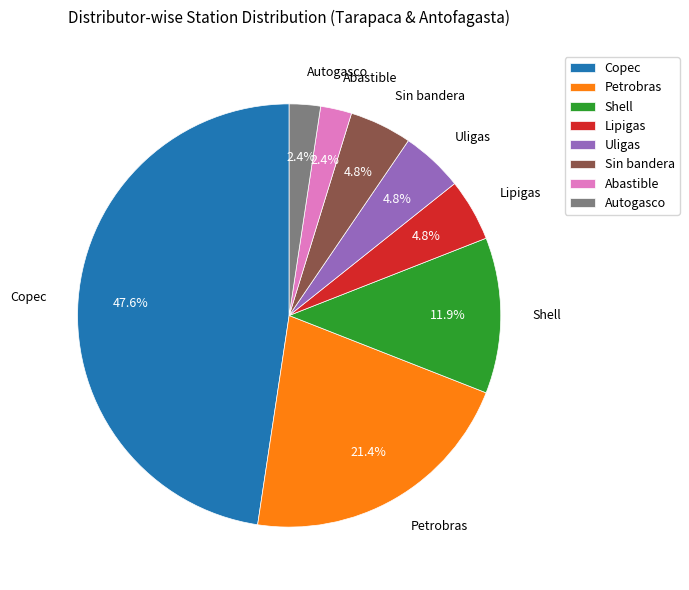

Approximately how many times larger is the value at Abastible compared to Autogasco?

1.0